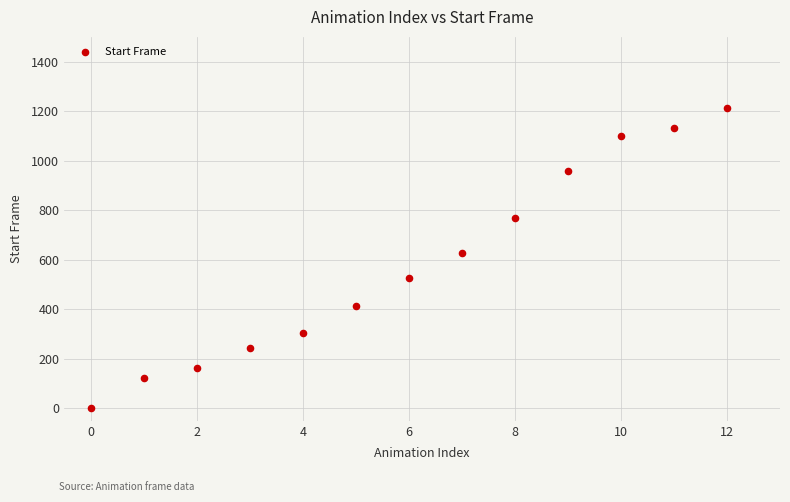

What is the range of Y values (max minus min)?

1213